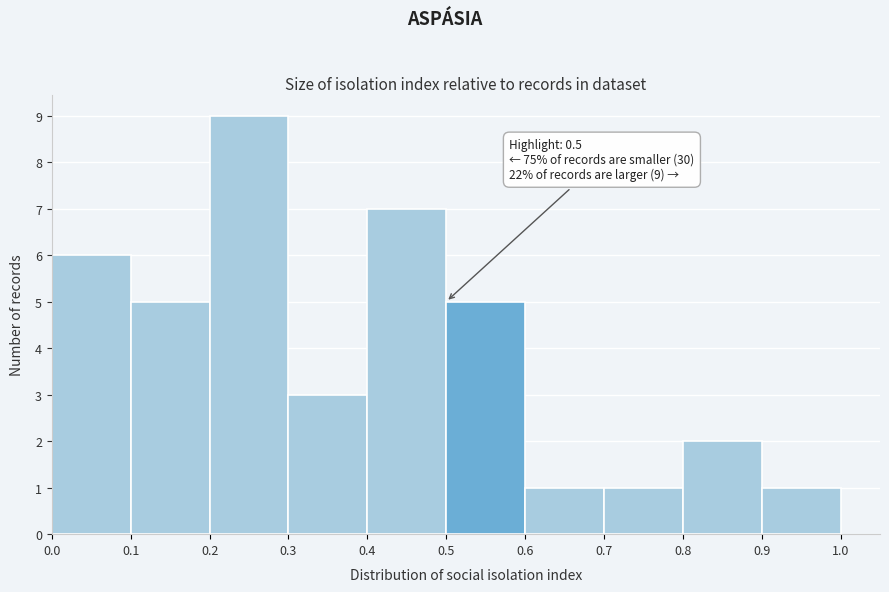

Over which range of the x-axis is the bar tallest?

0.2 to 0.3